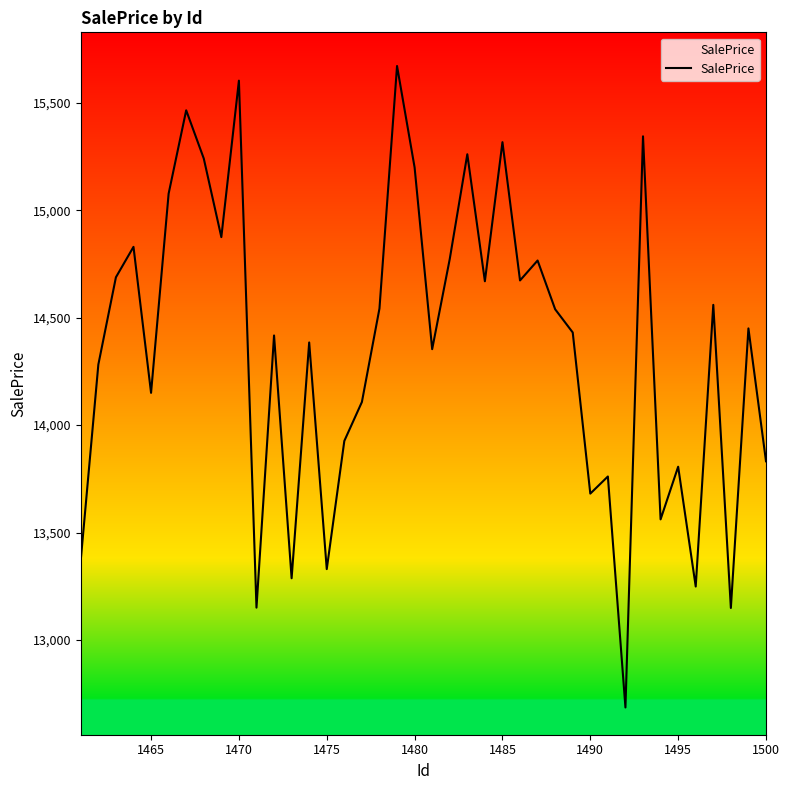

True or false: the data has more than 1 interior local peaks.

True